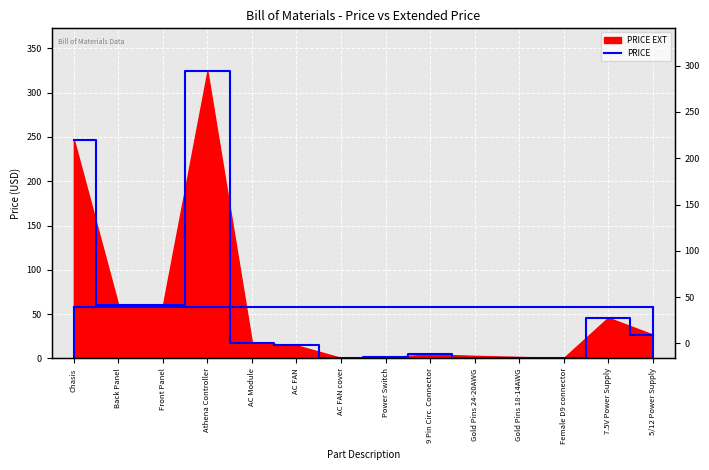

What is the label of the 5th point from the right?

Gold Pins 24-20AWG